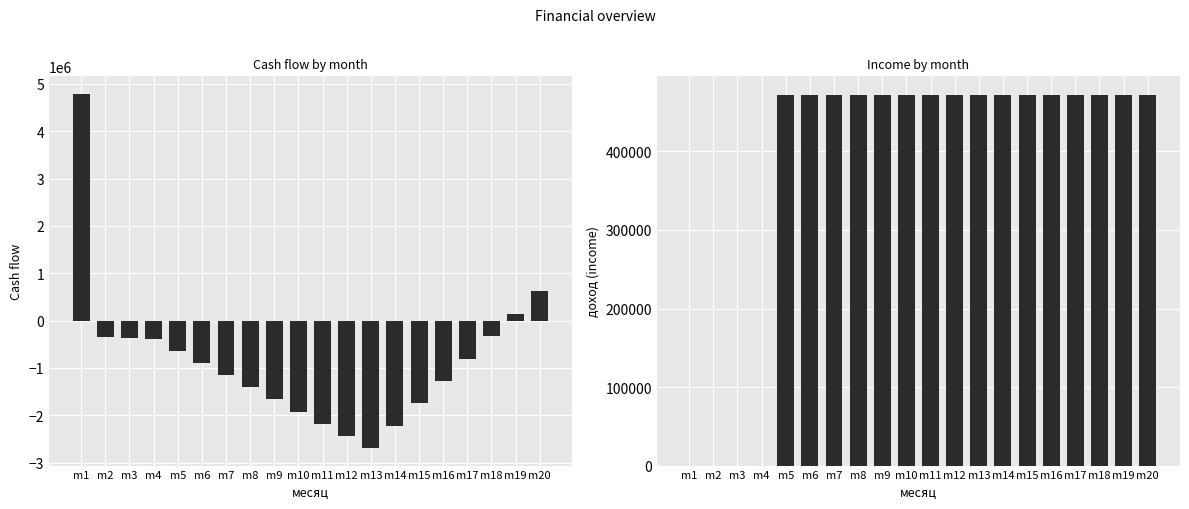

At which category does the chart reach its peak across all series?

m1